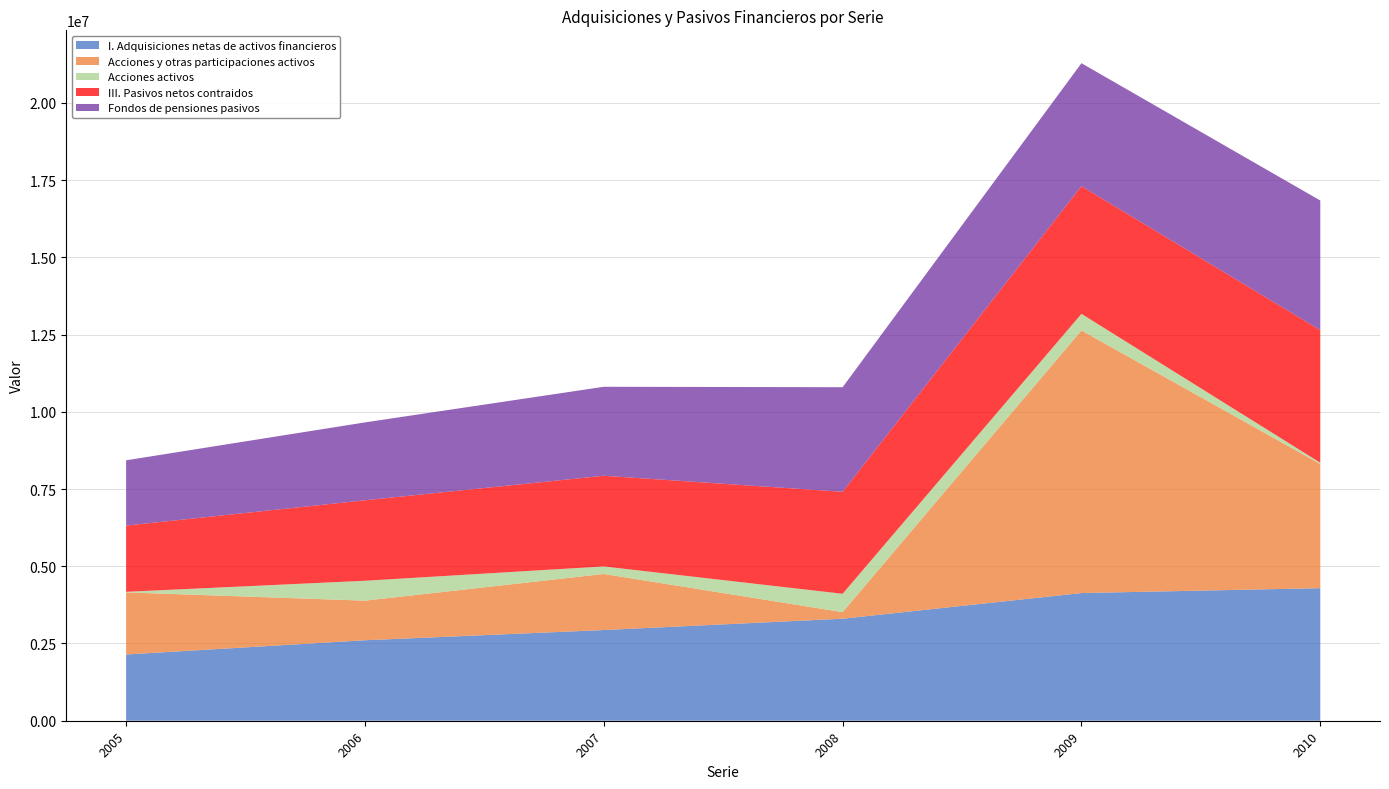

Reading left to right, transcribe all the data shown in this chart.

I. Adquisiciones netas de activos financieros: 2144046	2604828	2935689	3302083	4132842	4290551
Acciones y otras participaciones activos: 2010517	1281496	1814950	212079	8499640	4019453
Acciones activos: 17860	644628	243628	594892	537942	41141
III. Pasivos netos contraidos: 2144046	2604828	2935689	3302083	4132843	4290551
Fondos de pensiones pasivos: 2113452	2520729	2879886	3384667	3980193	4197266